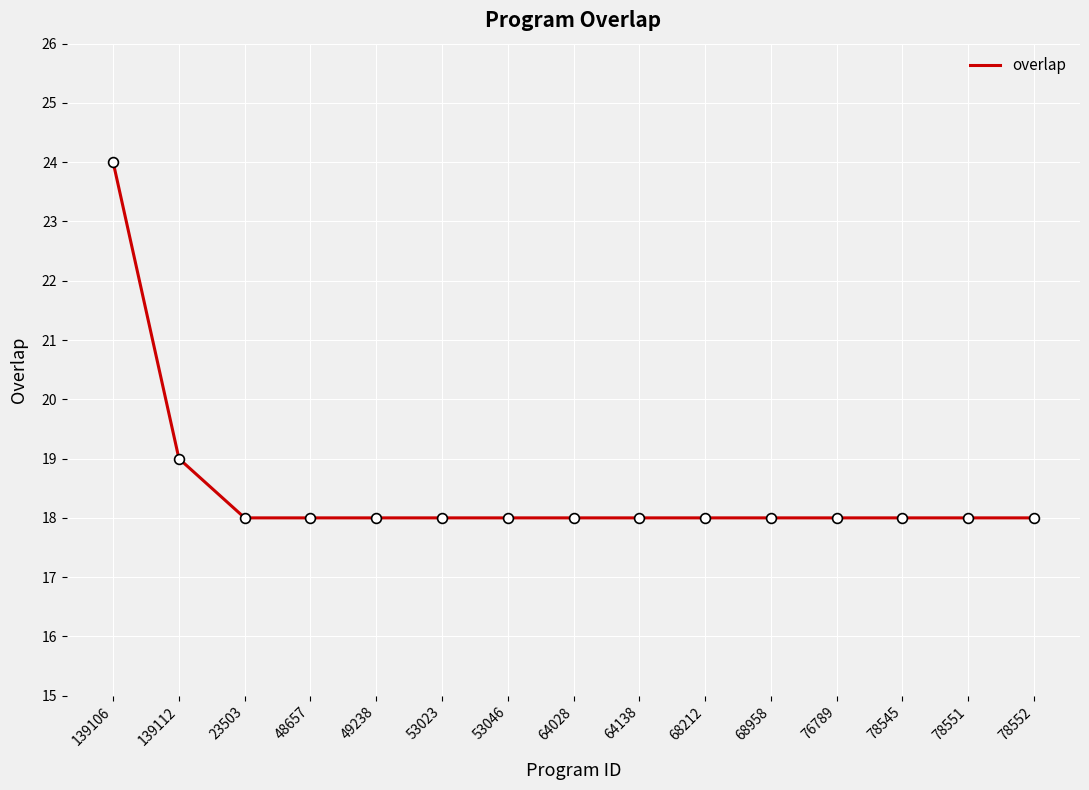

Which has a higher value, 53046 or 139106?

139106